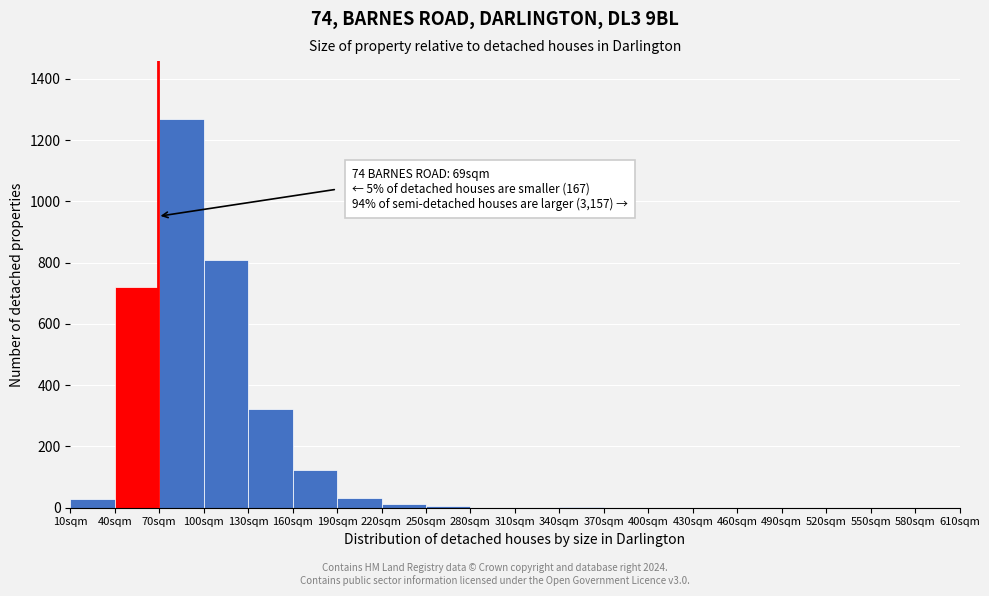

Over which range of the x-axis is the bar tallest?

70 to 100